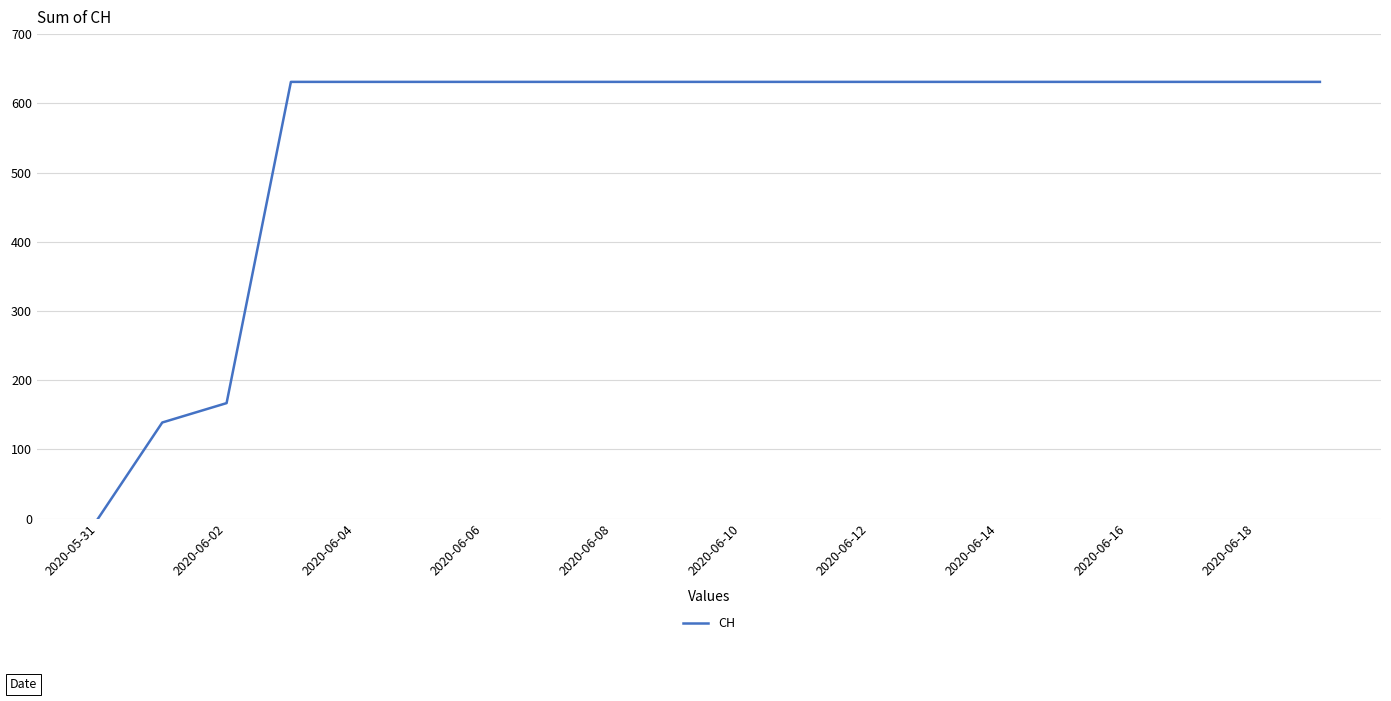

What is the difference between the maximum and minimum values?

631